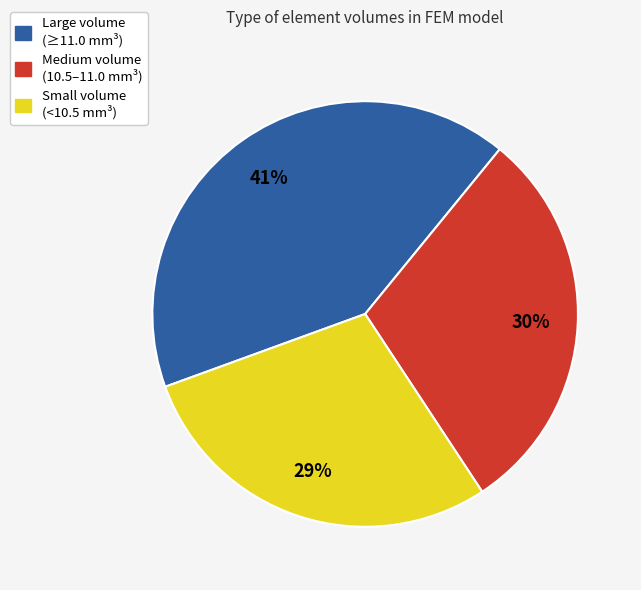

To the nearest percent, what is the average slice percentage?

33%